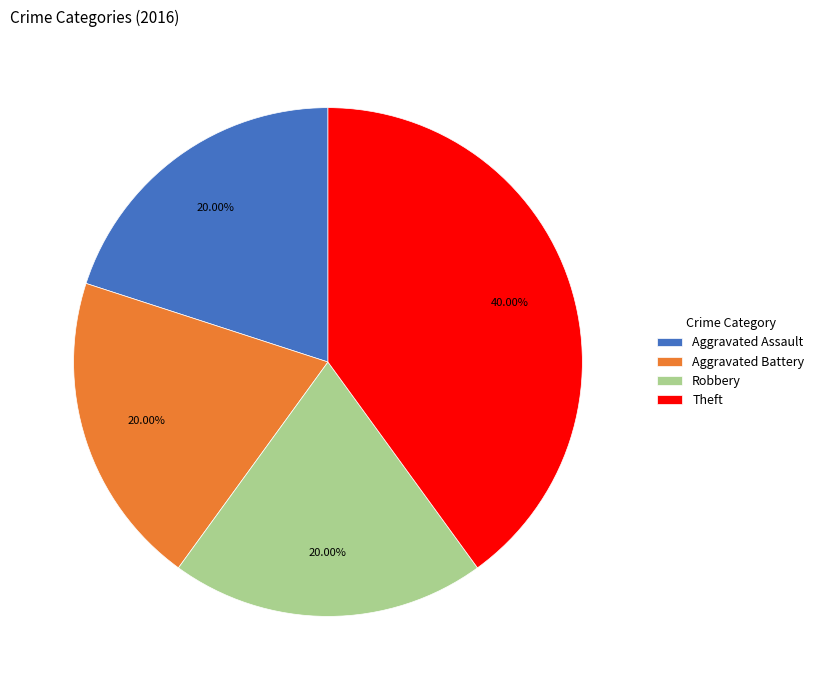

Which category has the biggest portion of the pie?

Theft